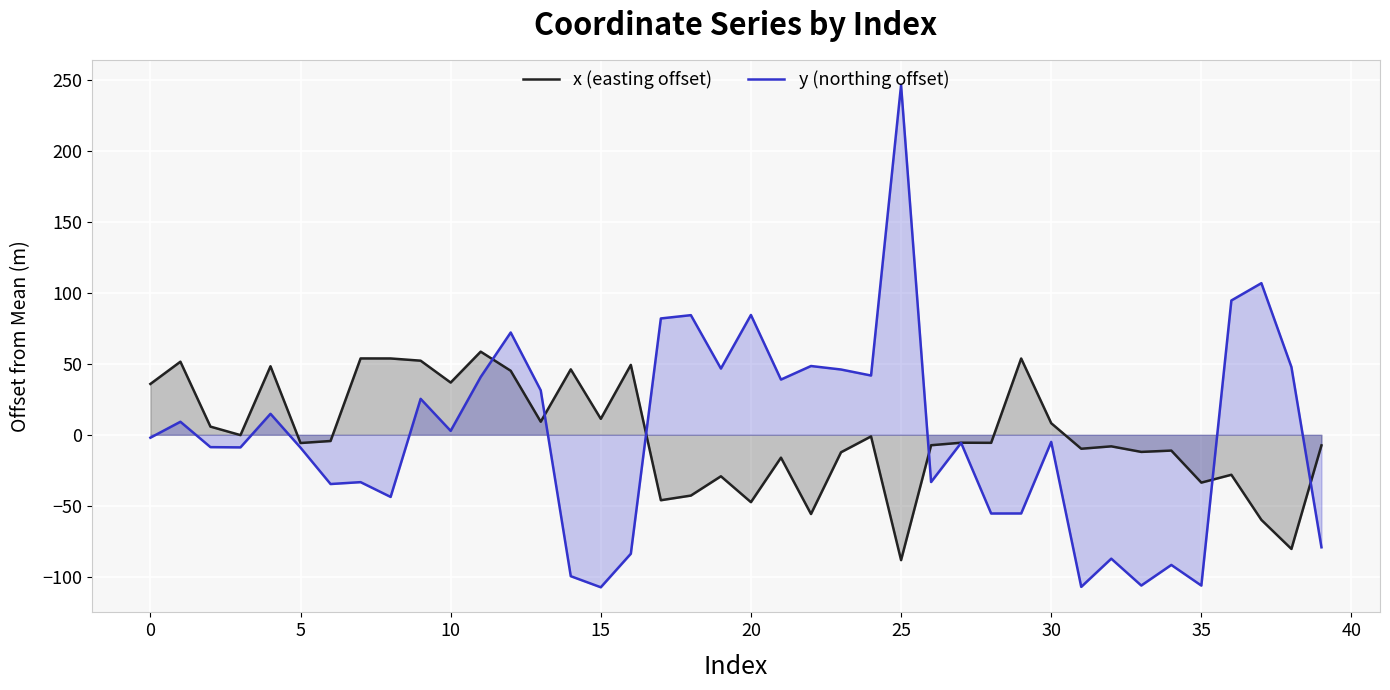

Rank the series by their maximum value, from highest to lowest.

y (northing offset), x (easting offset)